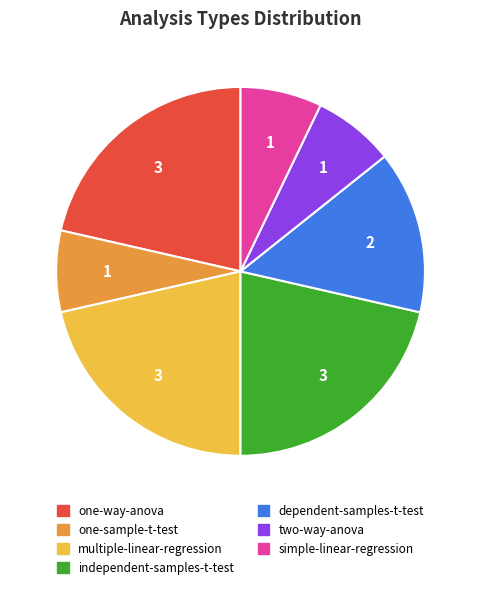

Is the sum of simple-linear-regression and one-way-anova greater than half?

No